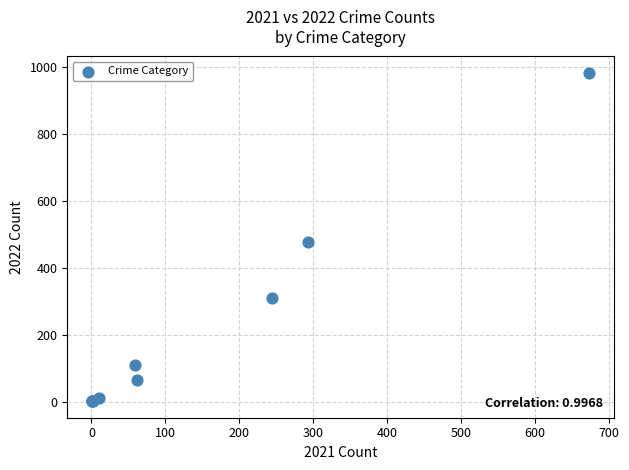

What Y value in the scatter plot is closest to 492?

478